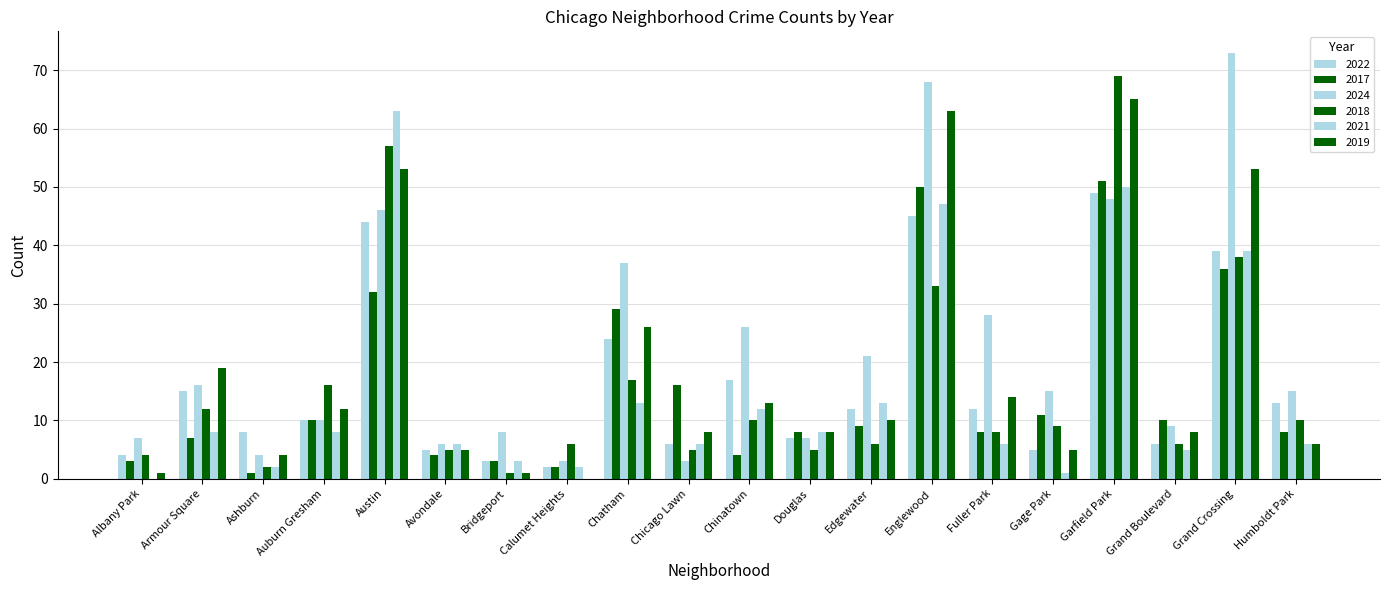

At which category does the chart reach its peak across all series?

Grand Crossing